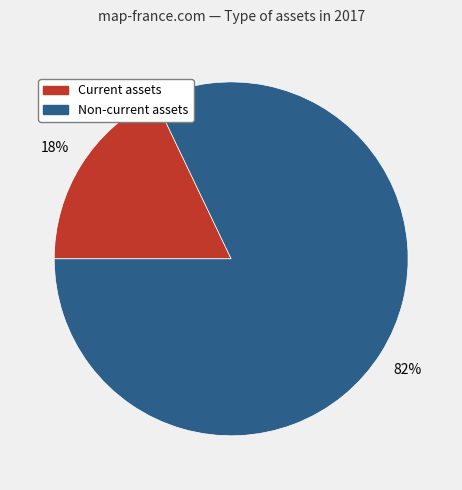

To the nearest percent, what is the average slice percentage?

50%